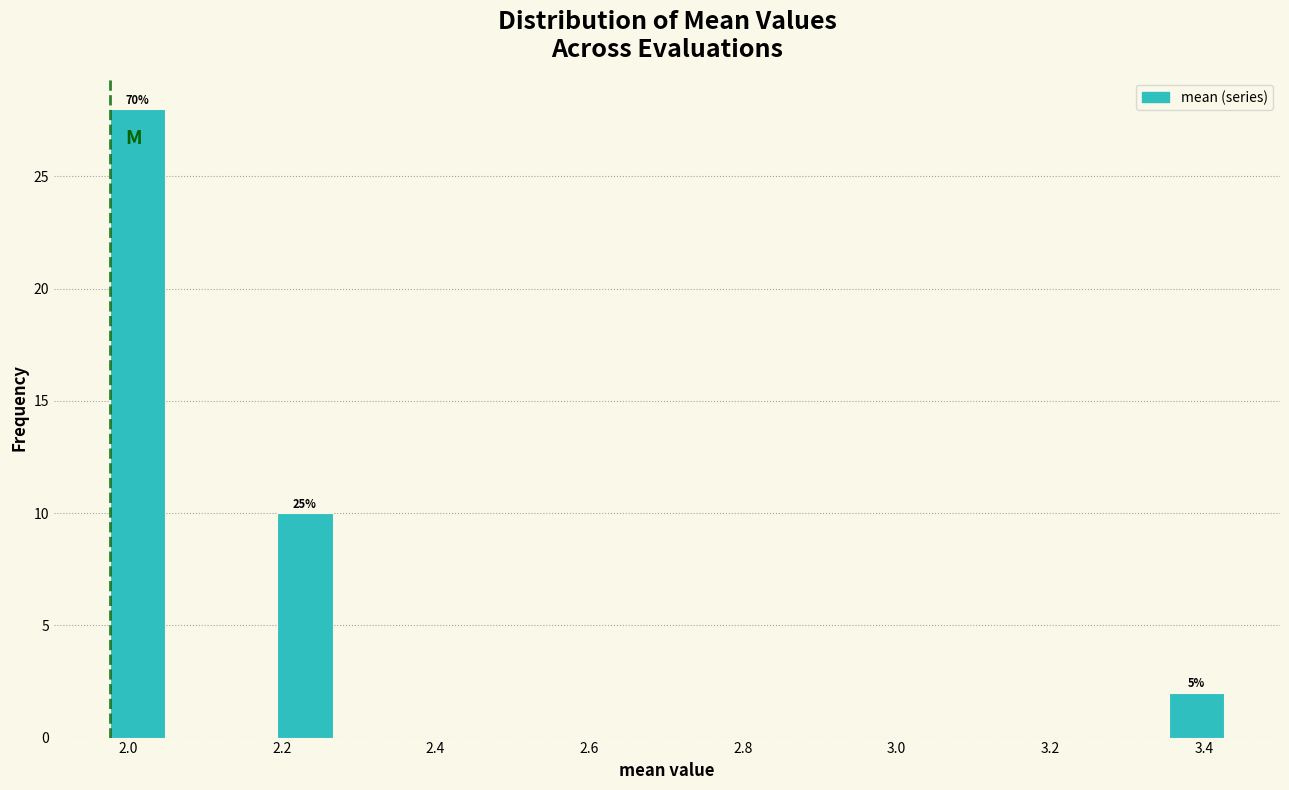

Read against the x-axis, roughly where is the centre of the tallest bar?

2.02